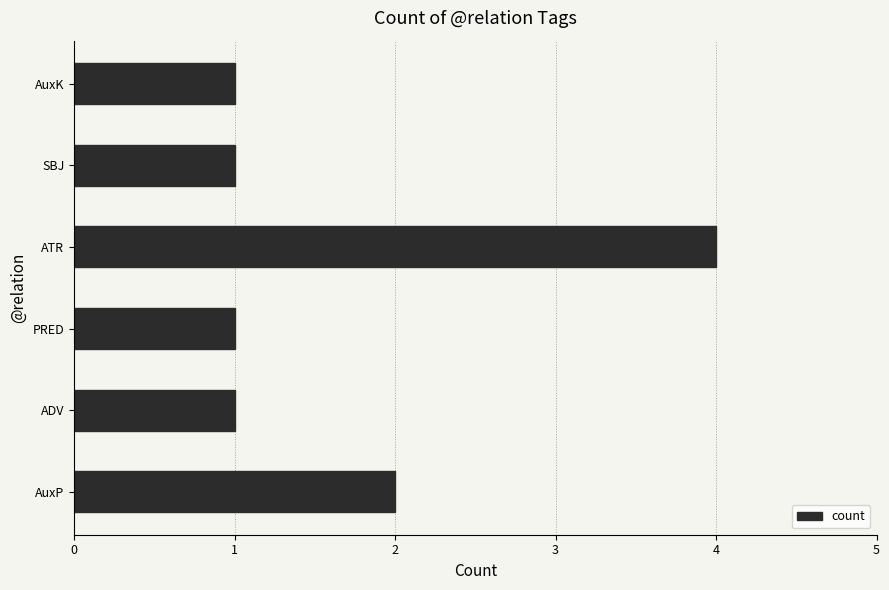

What is the ratio of the value at ATR to the value at SBJ?

4.0